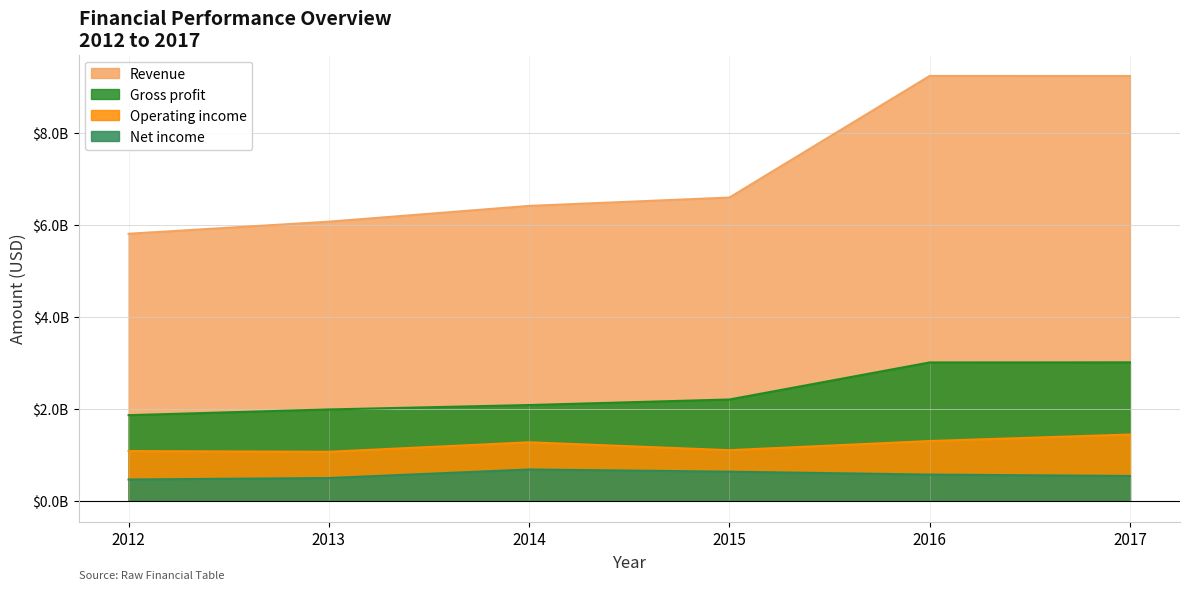

What is the value of the Operating income point at the 6th from the left?

1440000000